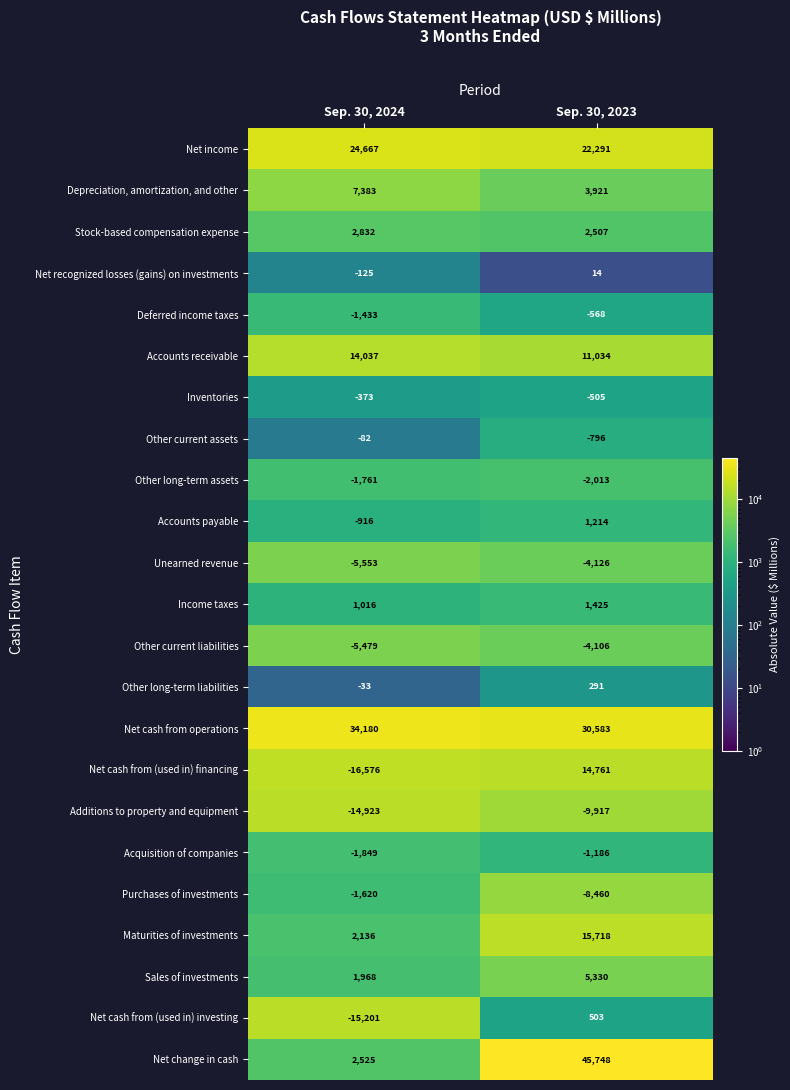

What value does the Accounts payable series have at Sep. 30, 2023?

1214